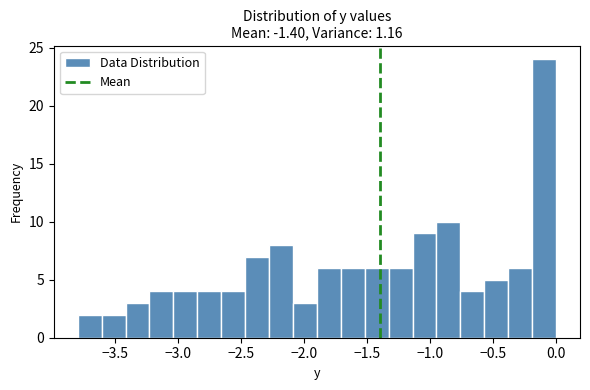

Read against the x-axis, roughly where is the centre of the tallest bar?

-0.10